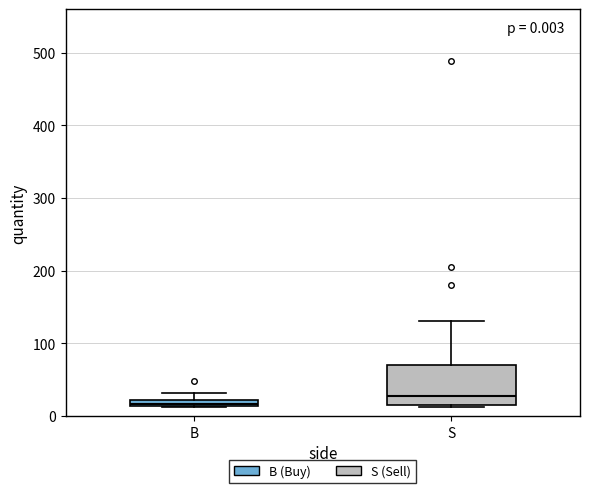

Which box's median line is the highest?

S